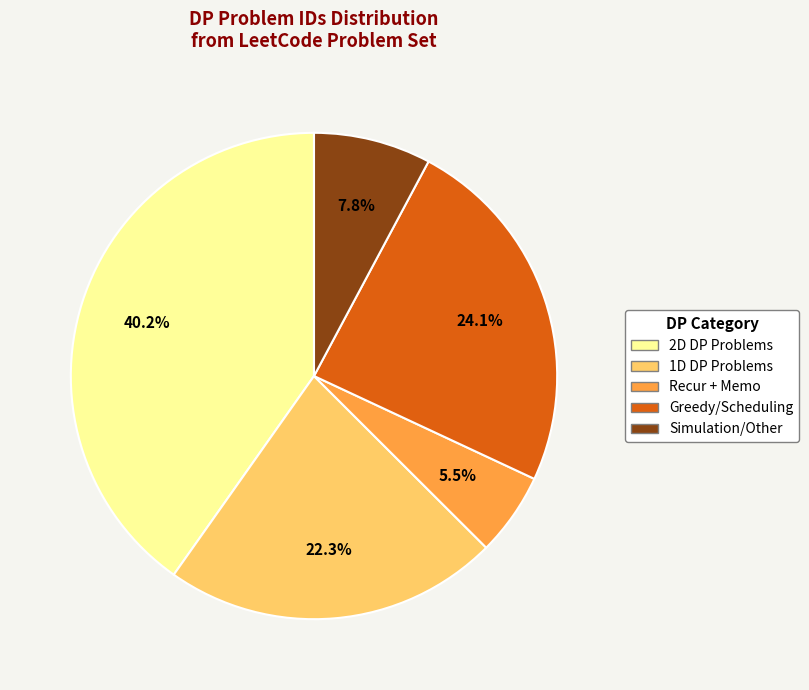

Does any single category account for the majority?

No